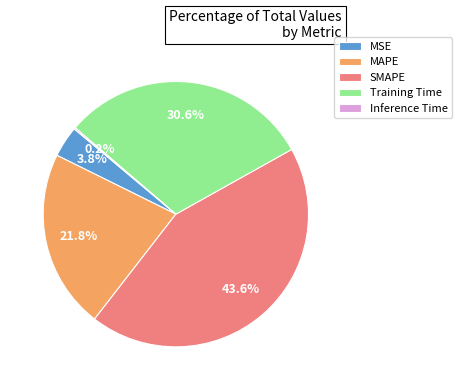

What is the largest slice in the pie chart?

SMAPE